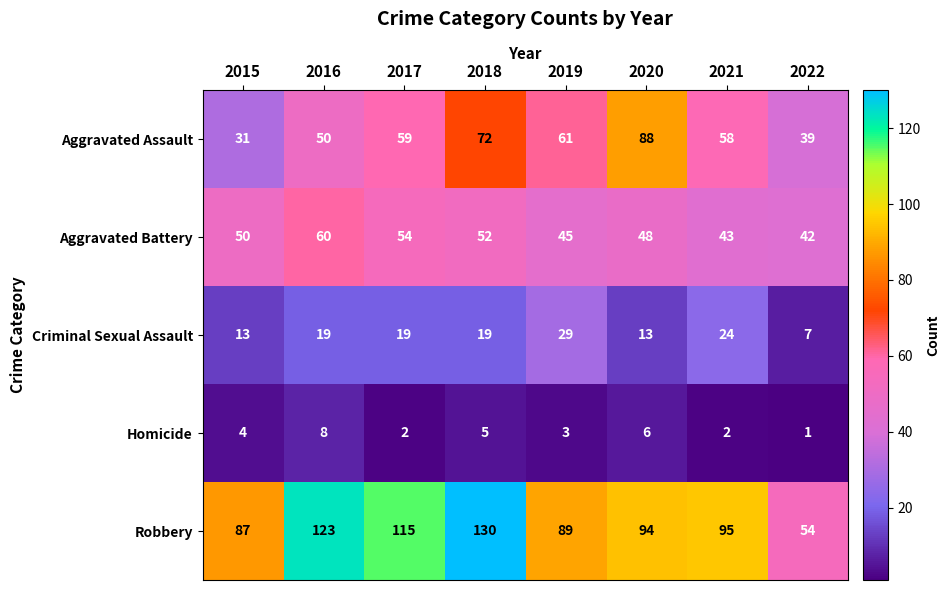

Which series has the largest range (max minus min)?

Robbery